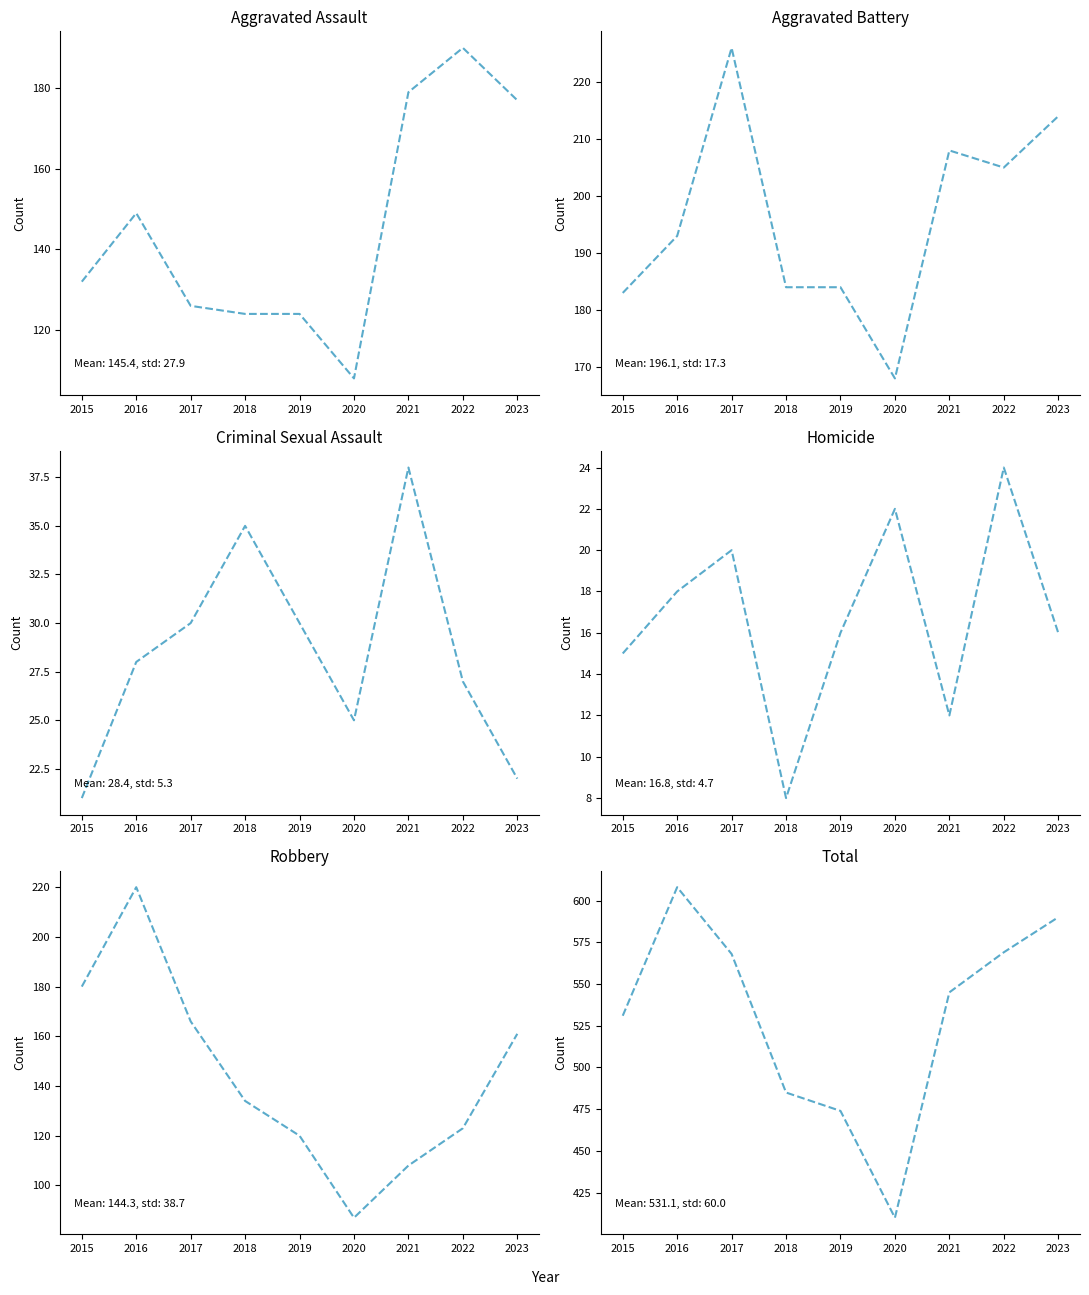

List the labels in order of Total value, smallest first.

2020, 2019, 2018, 2015, 2021, 2017, 2022, 2023, 2016